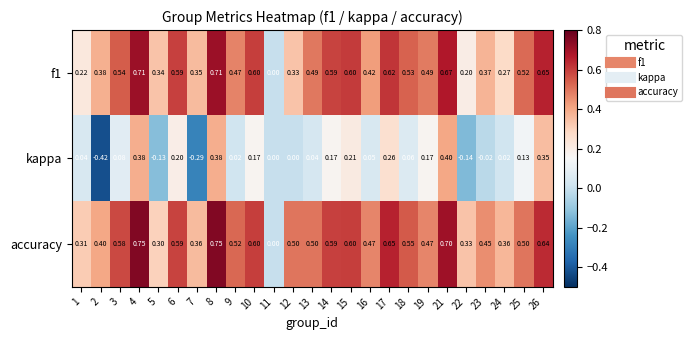

Between 8 and 11, which series saw the biggest shift?

accuracy